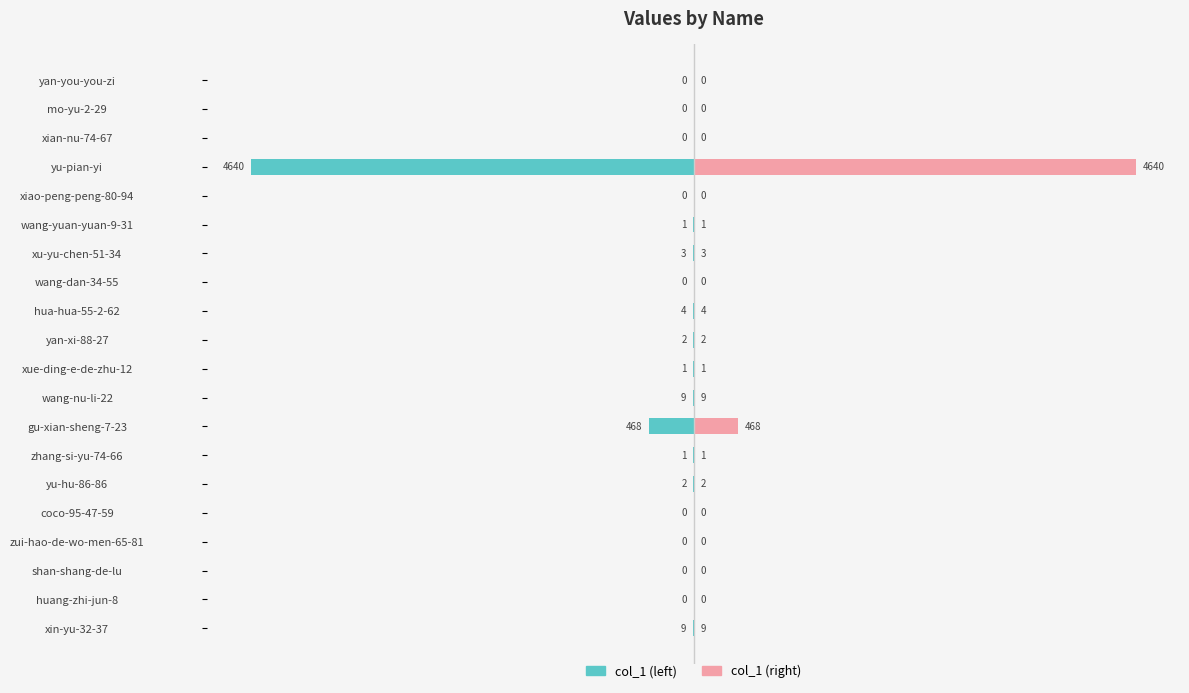

Reading right to left, what are all the values shown in this chart?

col_1 (left): -9	0	0	0	0	-2	-1	-468	-9	-1	-2	-4	0	-3	-1	0	-4640	0	0	0
col_1 (right): 9	0	0	0	0	2	1	468	9	1	2	4	0	3	1	0	4640	0	0	0